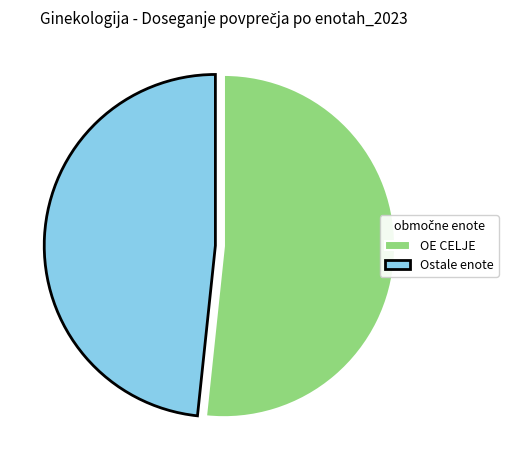

Count the number of slices in the pie.

2